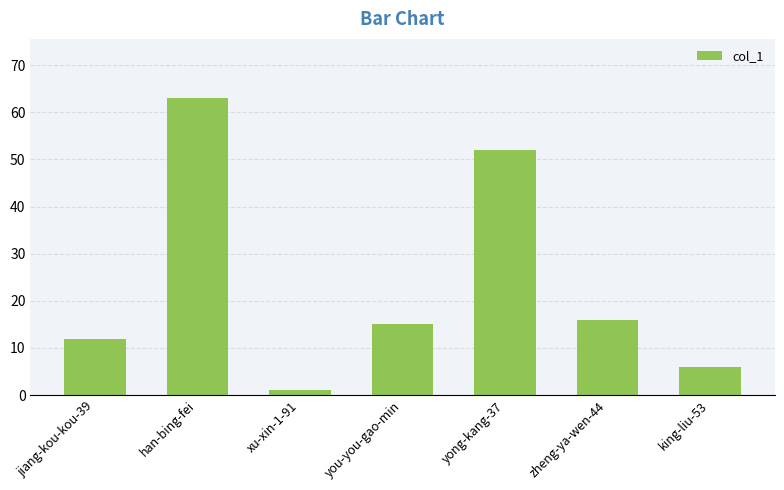

Between king-liu-53 and han-bing-fei, which is larger?

han-bing-fei